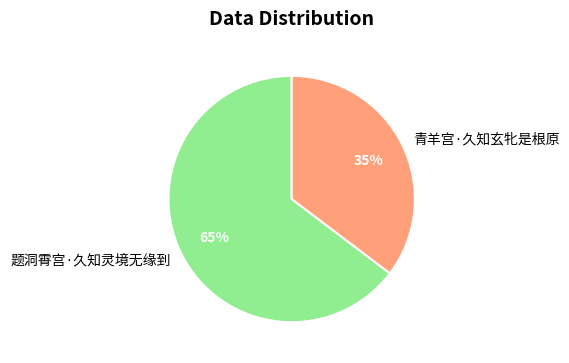

Which has a higher value, 青羊宫·久知玄牝是根原 or 题洞霄宫·久知灵境无缘到?

题洞霄宫·久知灵境无缘到